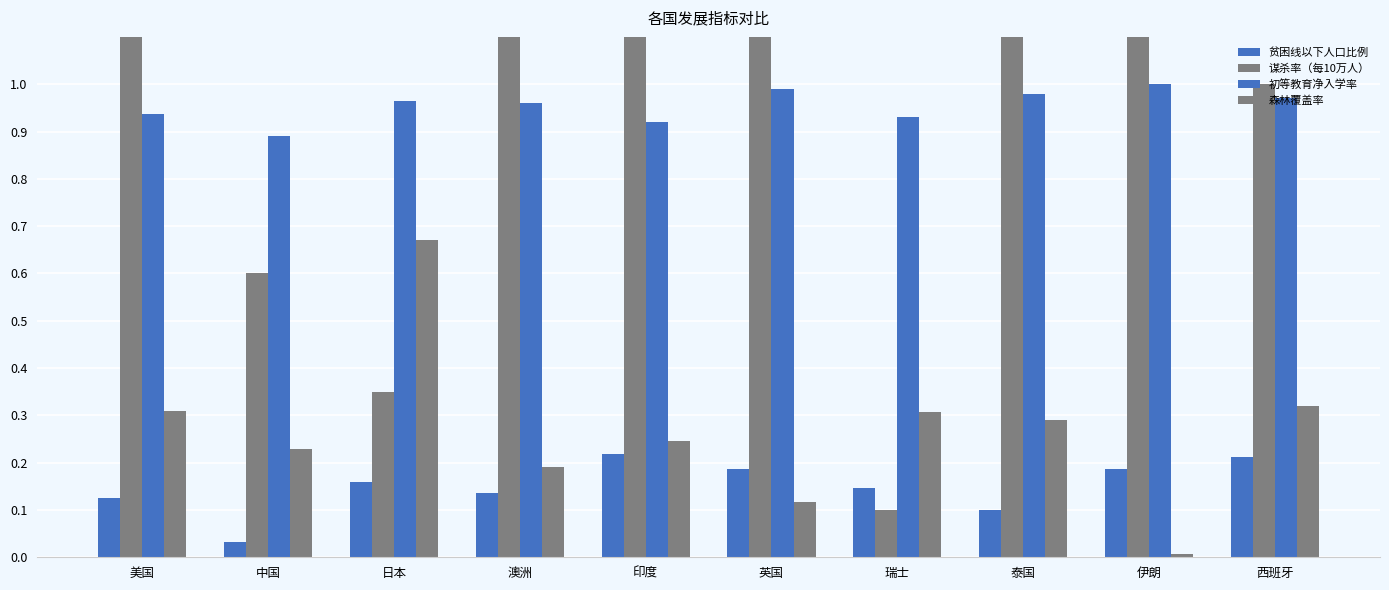

Is the value of 贫困线以下人口比例 at 西班牙 greater than the value of 初等教育净入学率 at 伊朗?

No